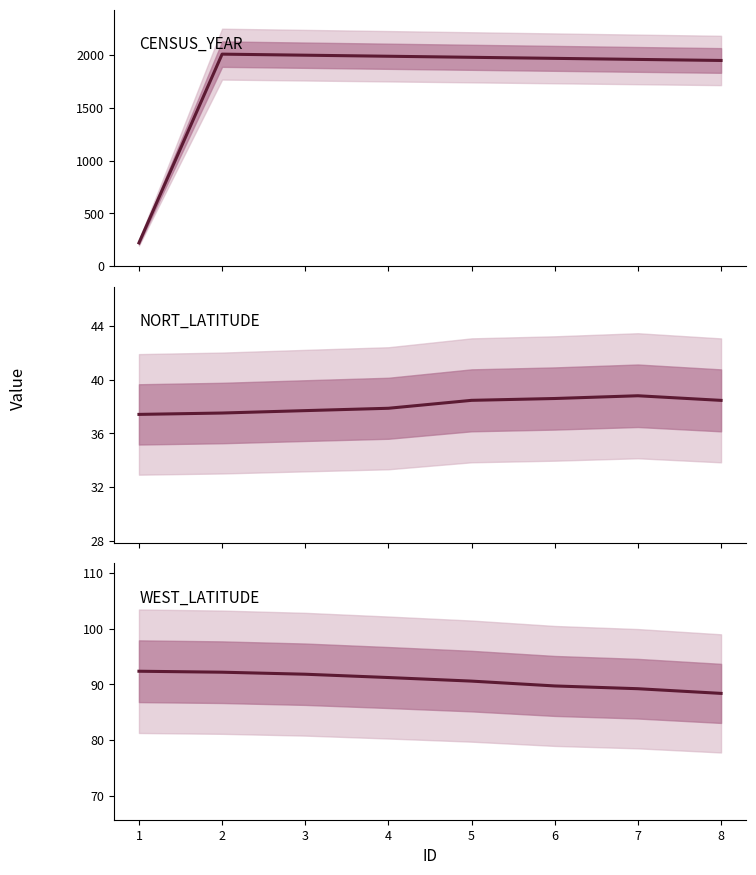

True or false: NORT_LATITUDE and CENSUS_YEAR intersect in this chart.

False